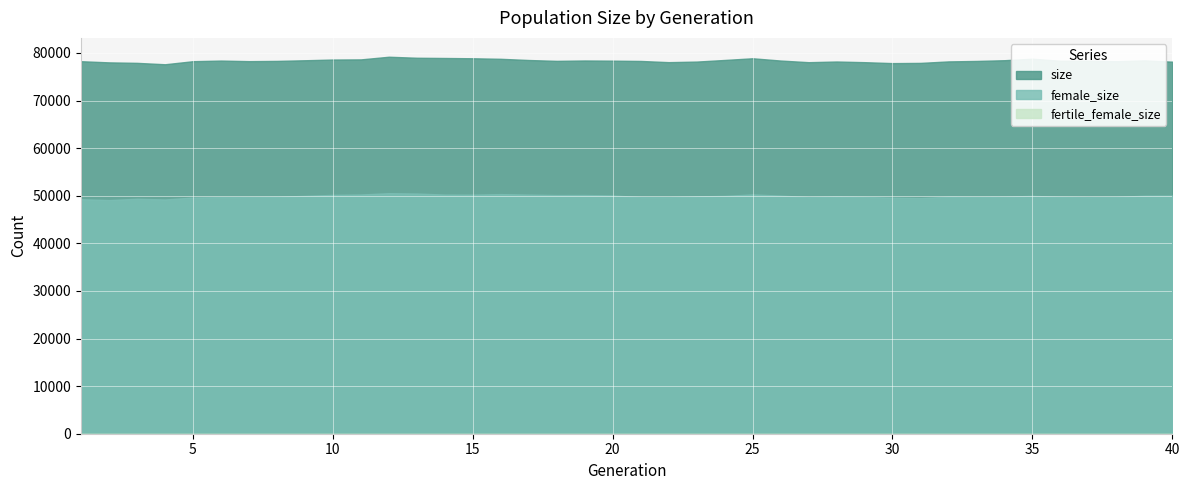

What is the approximate value of size at 33, to the nearest 10?

78320